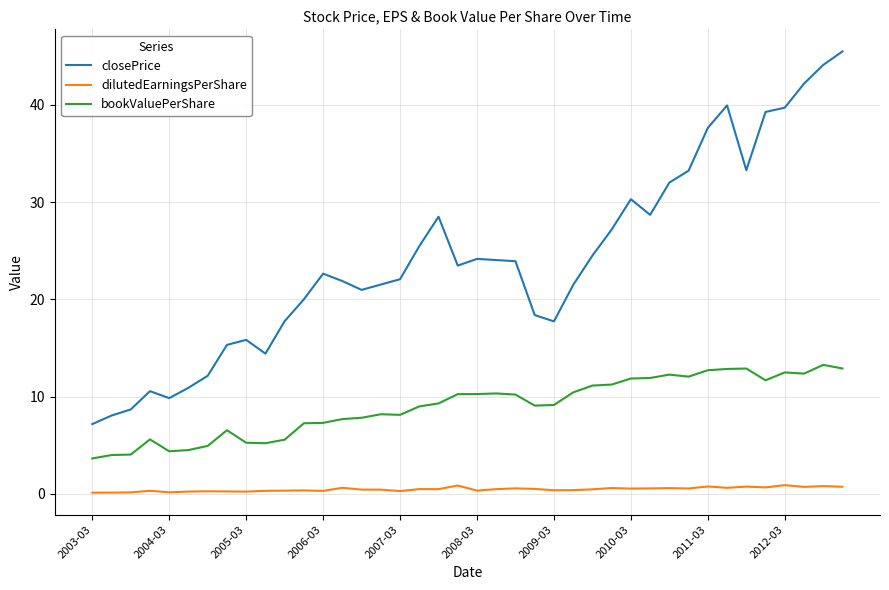

Which series has the largest range (max minus min)?

closePrice